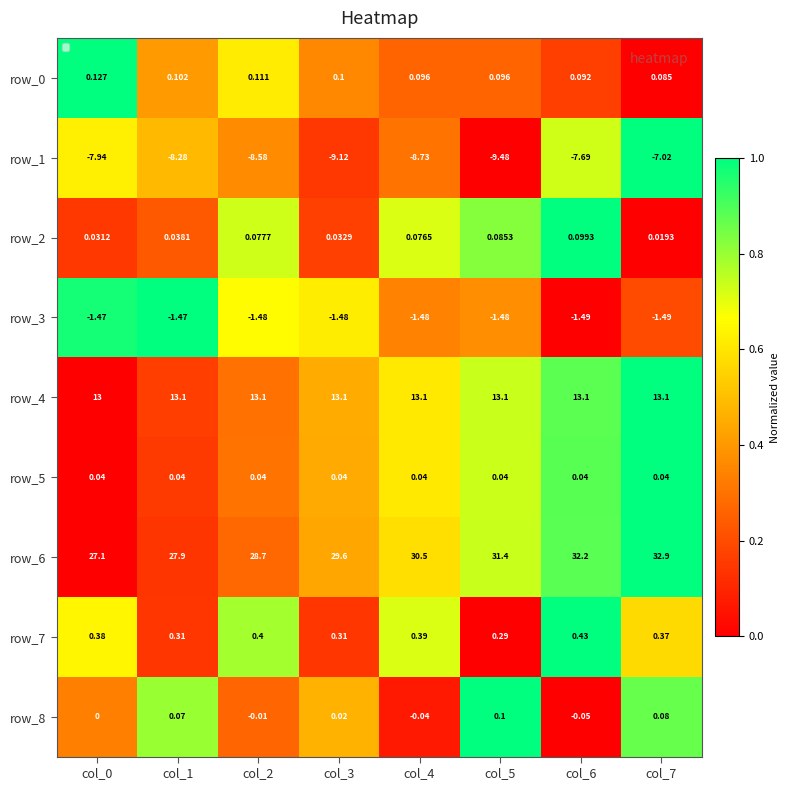

Which series has the largest range (max minus min)?

row_6